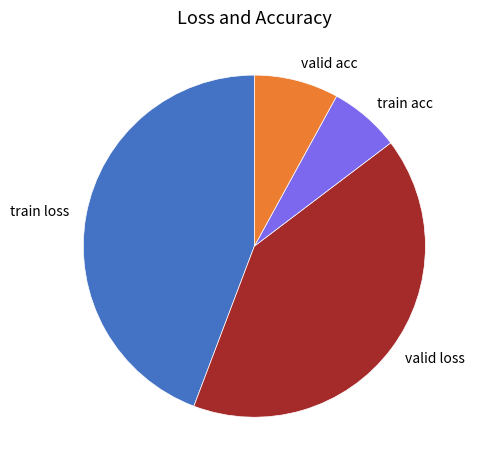

Do train loss and valid acc together represent more than half of the pie?

Yes